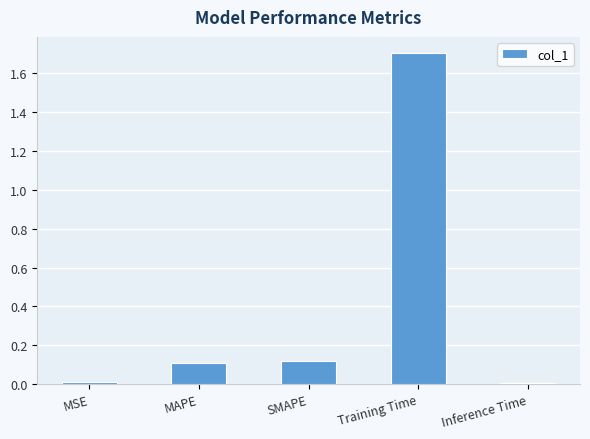

What is the maximum value shown in the chart?

1.7